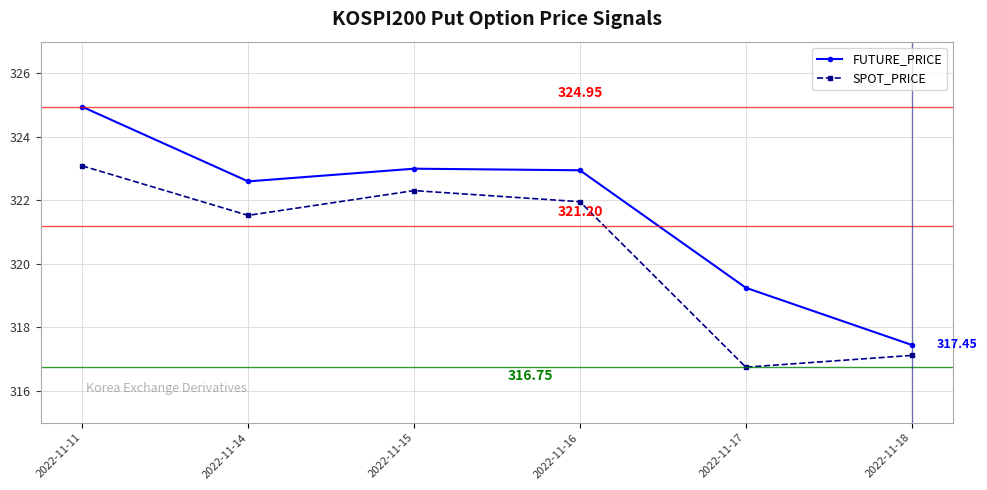

What is the difference between the second highest and minimum values in the SPOT_PRICE series?

5.6